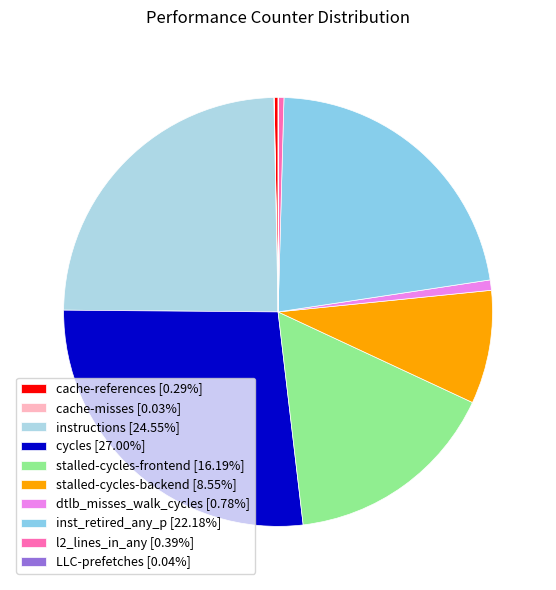

To the nearest percent, what is the average slice percentage?

10%